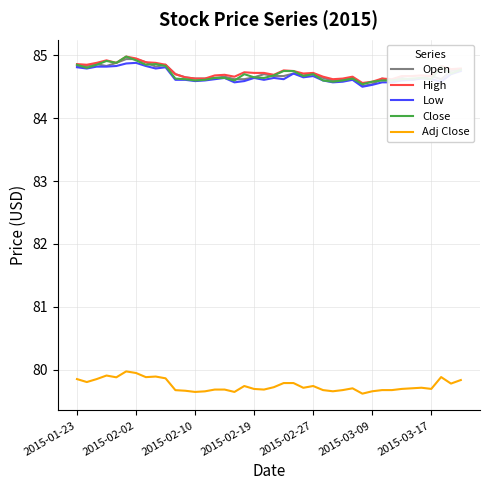

What is the lowest value of the Open series?

84.5